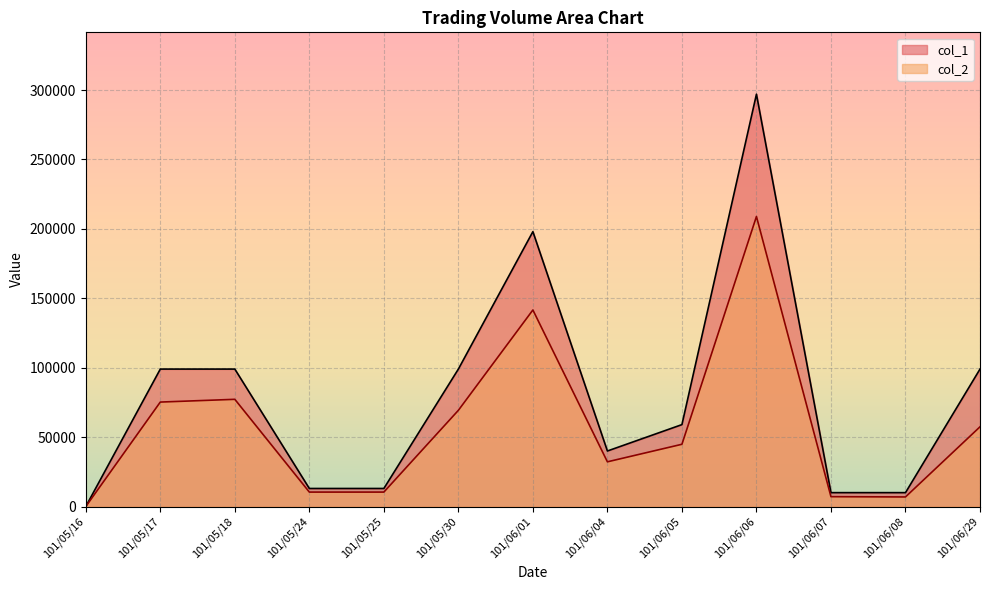

True or false: col_2 and col_1 intersect in this chart.

False